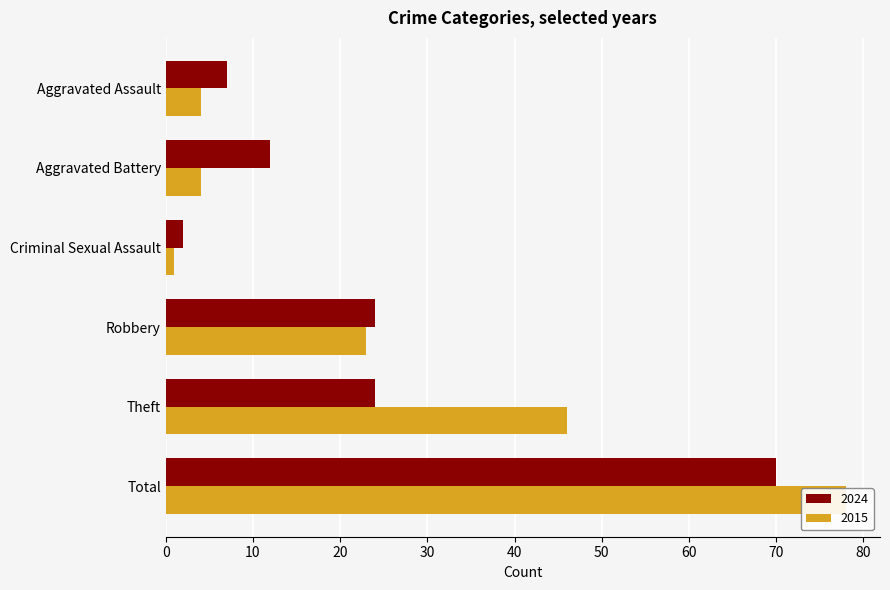

How many data points does each series have?

6